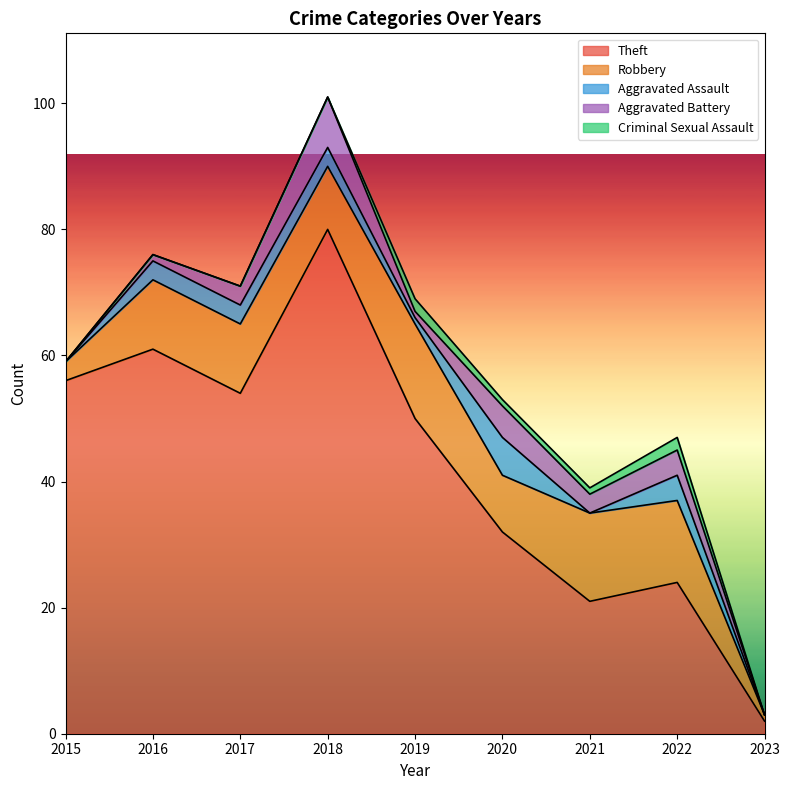

Reading left to right, list all the values displayed in this chart.

Theft: 56	61	54	80	50	32	21	24	2
Robbery: 3	11	11	10	15	9	14	13	1
Aggravated Assault: 0	3	3	3	1	6	0	4	0
Aggravated Battery: 0	1	3	8	1	5	3	4	0
Criminal Sexual Assault: 0	0	0	0	2	1	1	2	0